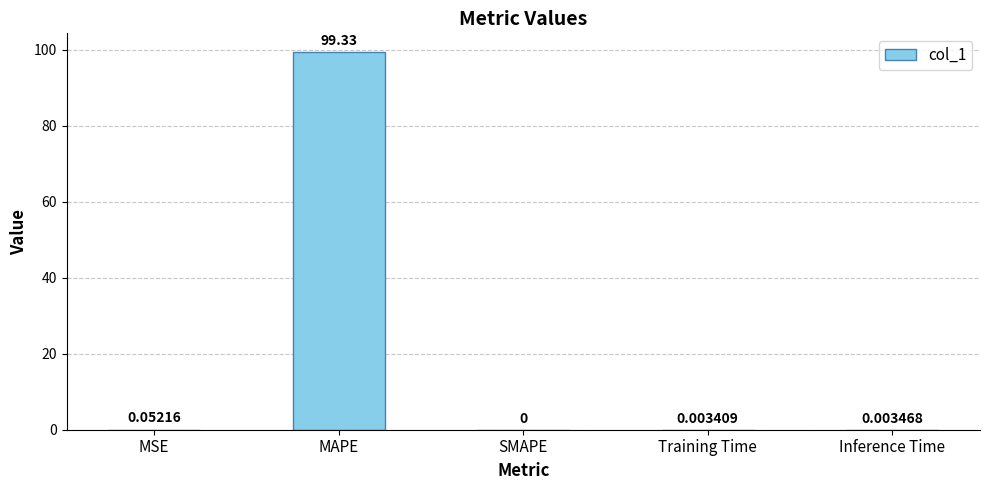

Between MSE and Training Time, which is larger?

MSE